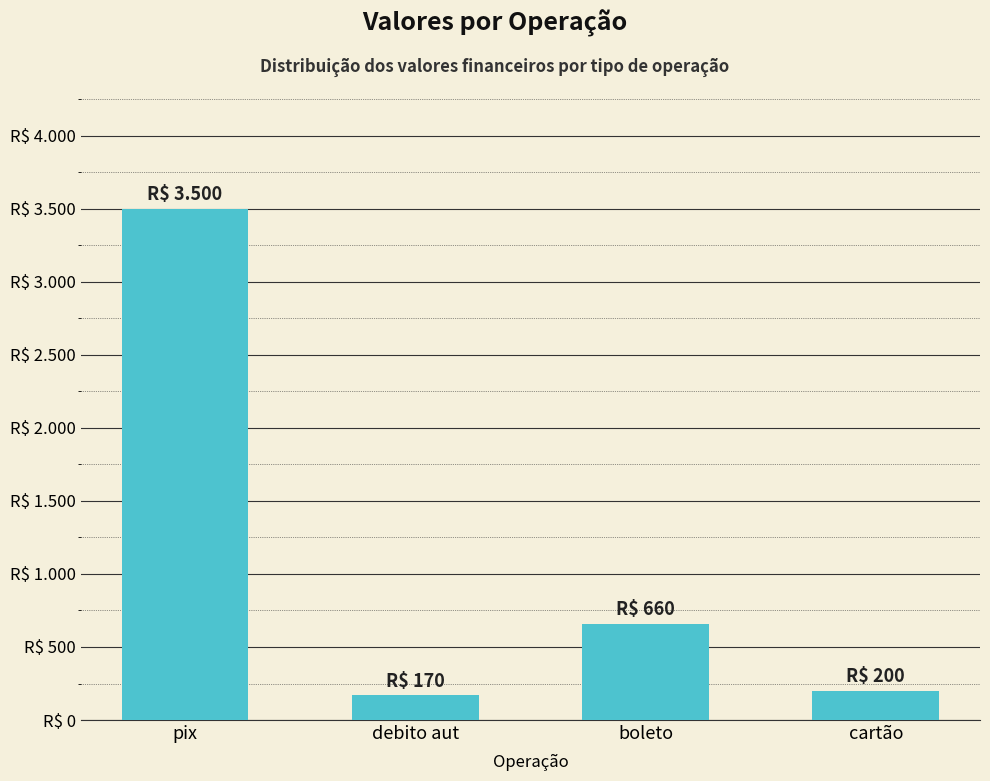

Reading left to right, transcribe all the data shown in this chart.

pix=3500	debito aut=170	boleto=660	cartão=200